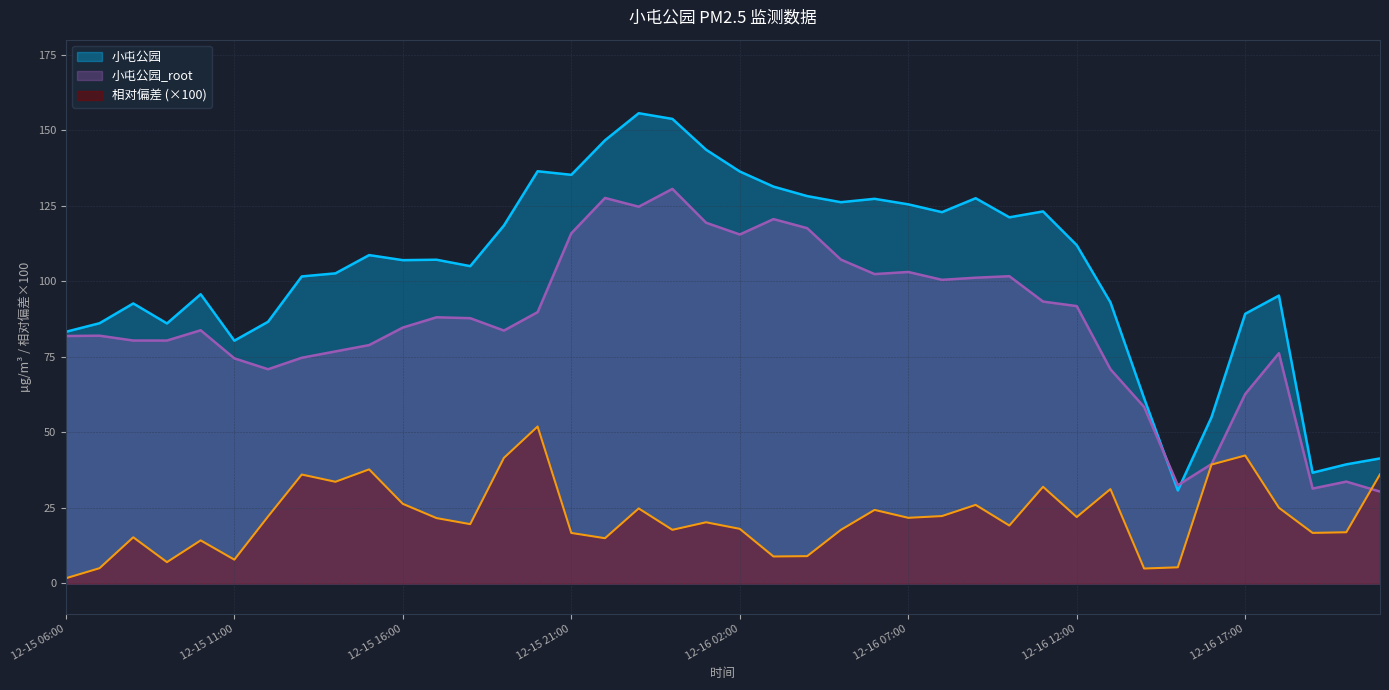

At how many categories does at least one series exceed 65?

34